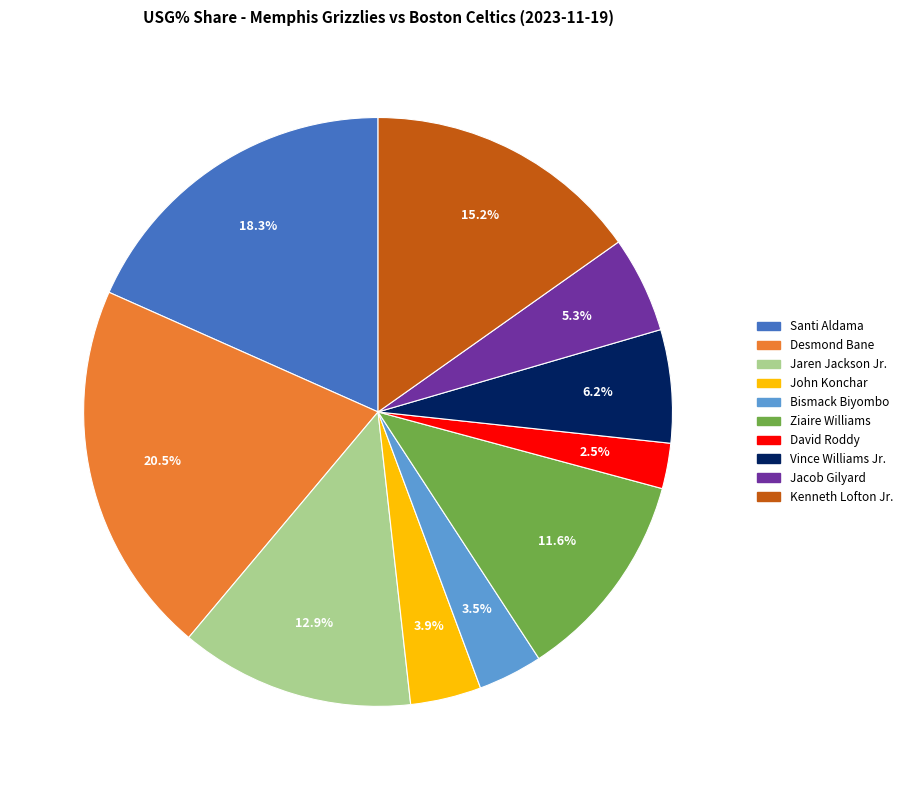

To the nearest percent, what percentage of the pie is Ziaire Williams?

12%